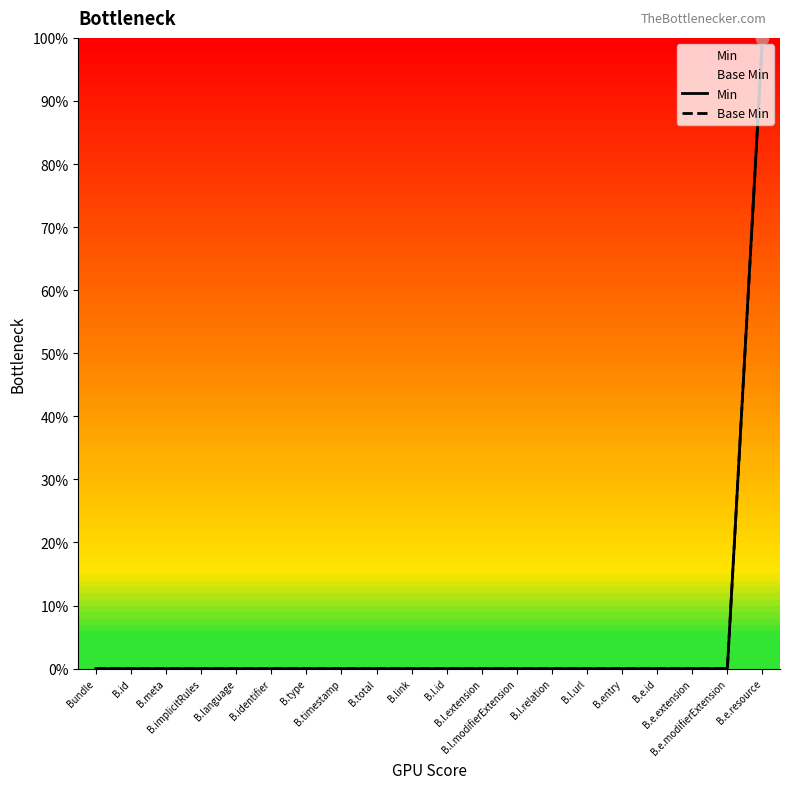

Is the value of Base Min at B.l.relation greater than the value of Min at B.implicitRules?

No